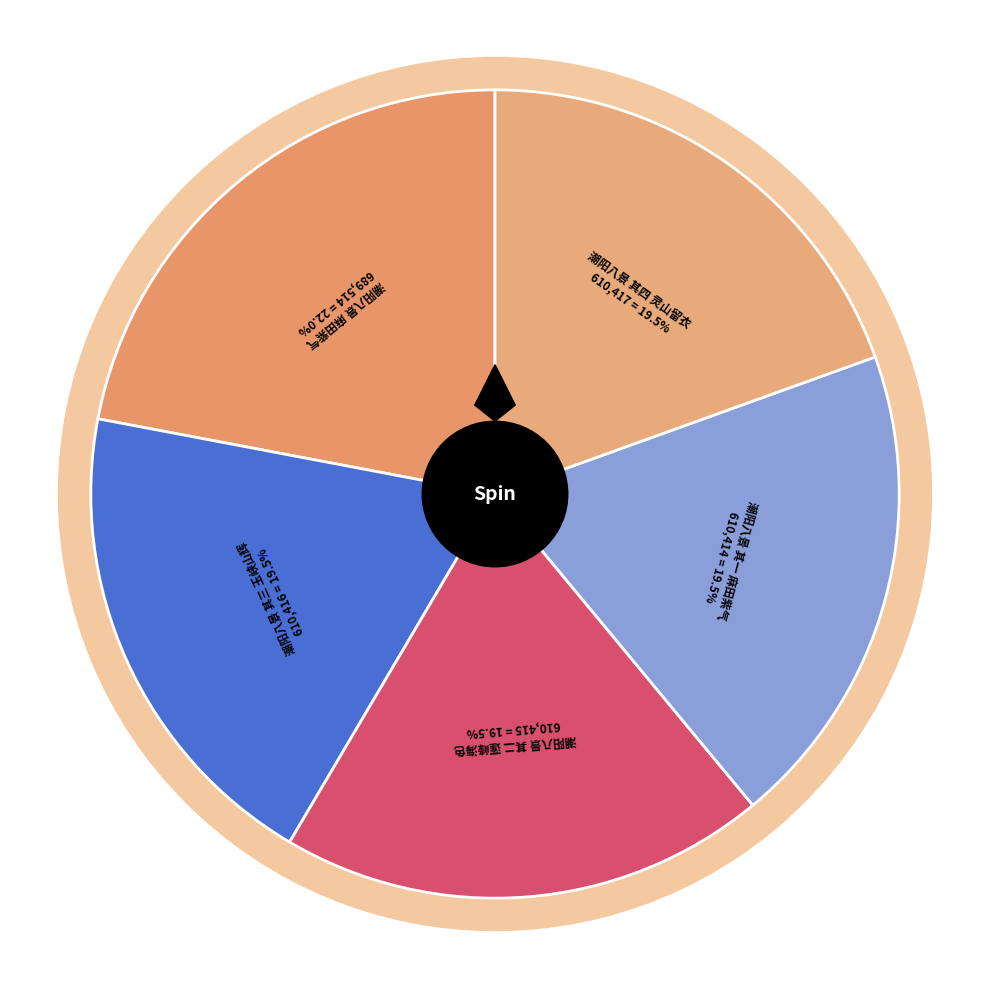

To the nearest percent, what portion does 潮阳八景 其三 玉峡山辉 represent?

19%